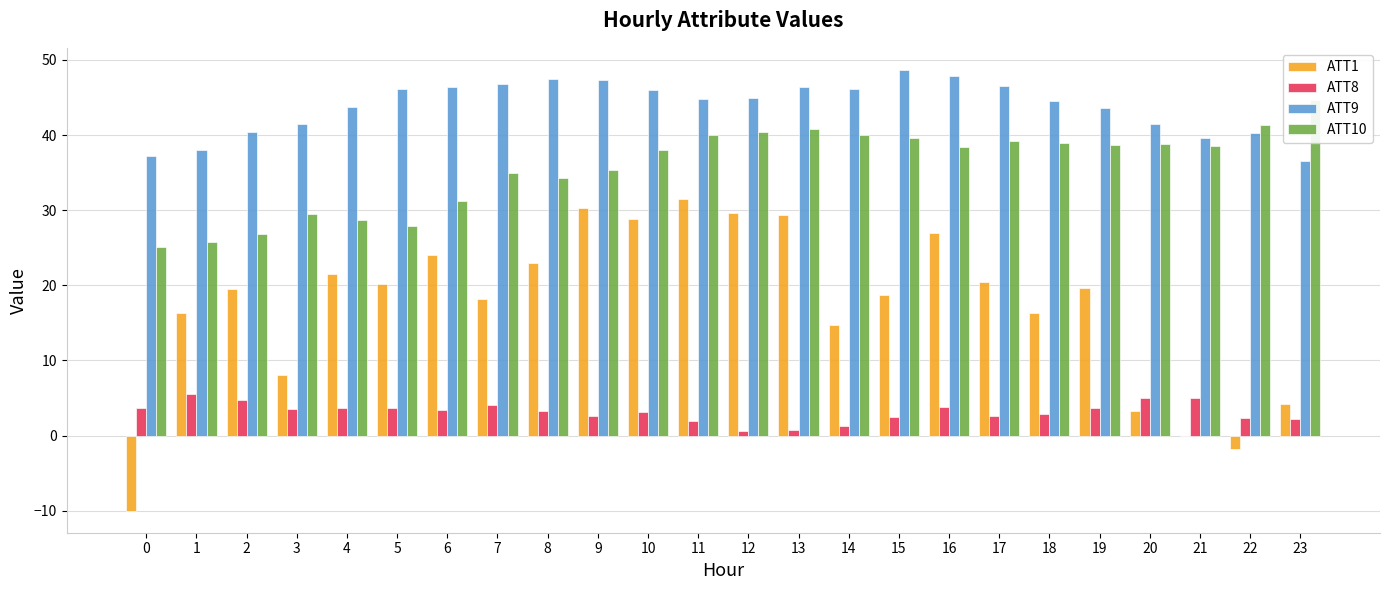

What is the total value across all series at 0?

56.0